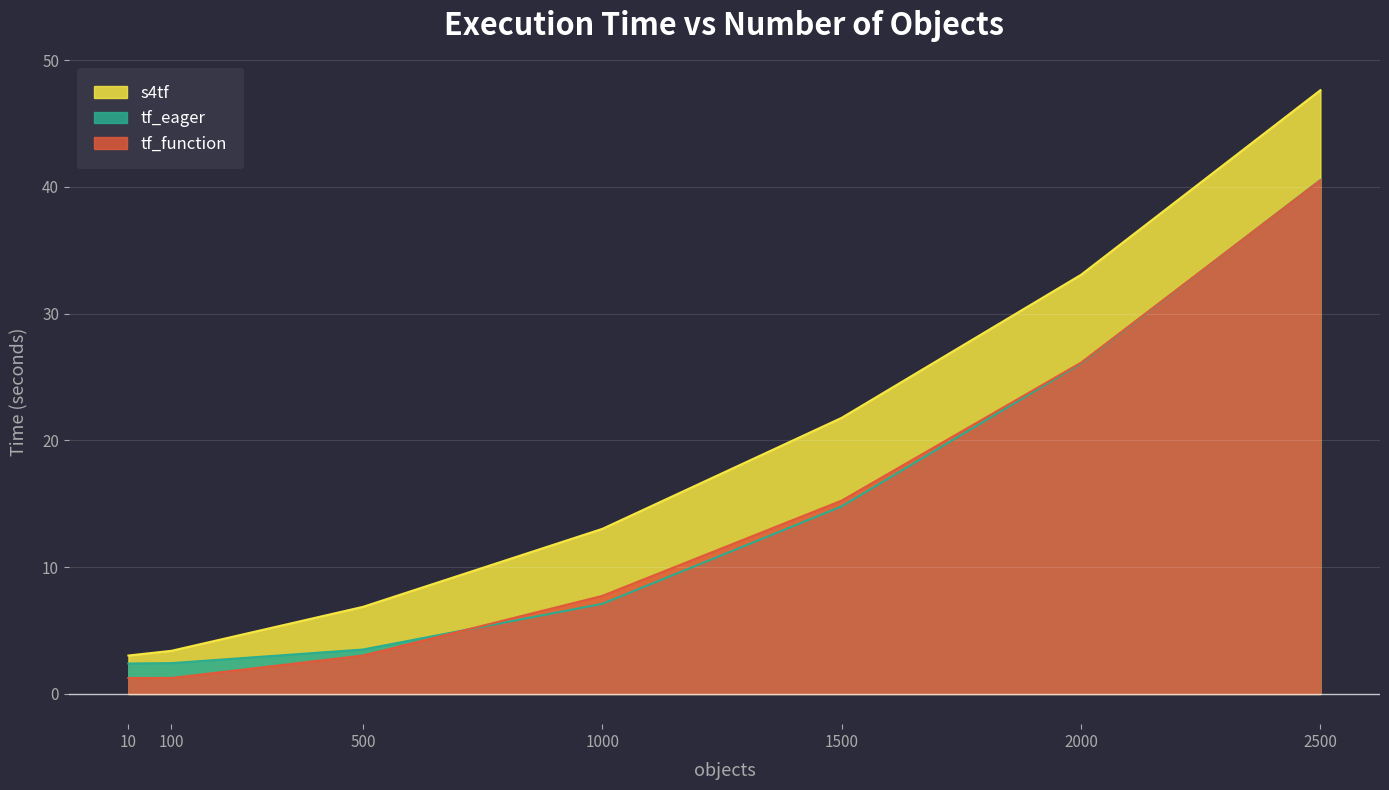

How many data points in tf_function are less than 7?

3